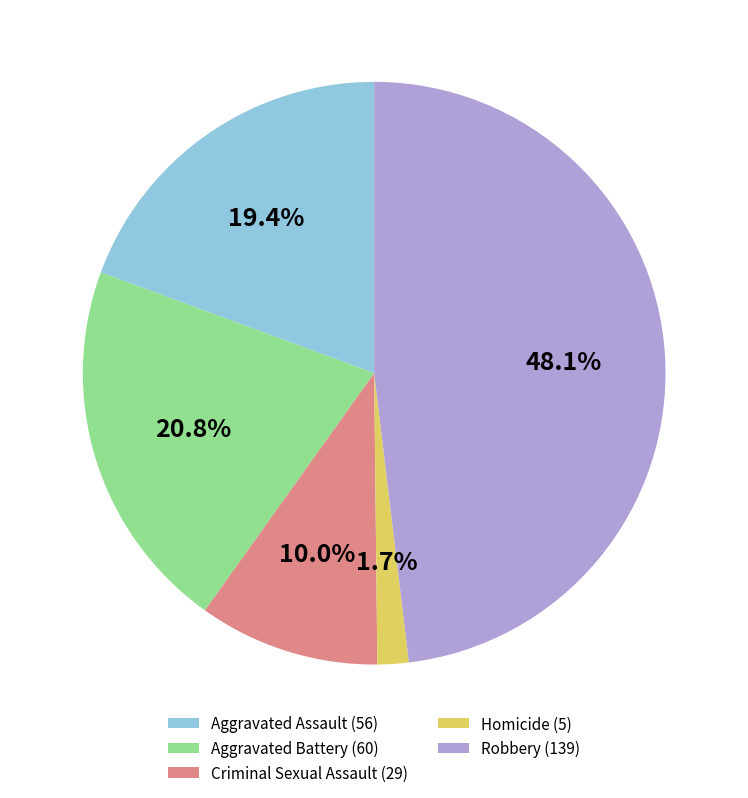

Rank the categories by value from lowest to highest.

Homicide, Criminal Sexual Assault, Aggravated Assault, Aggravated Battery, Robbery